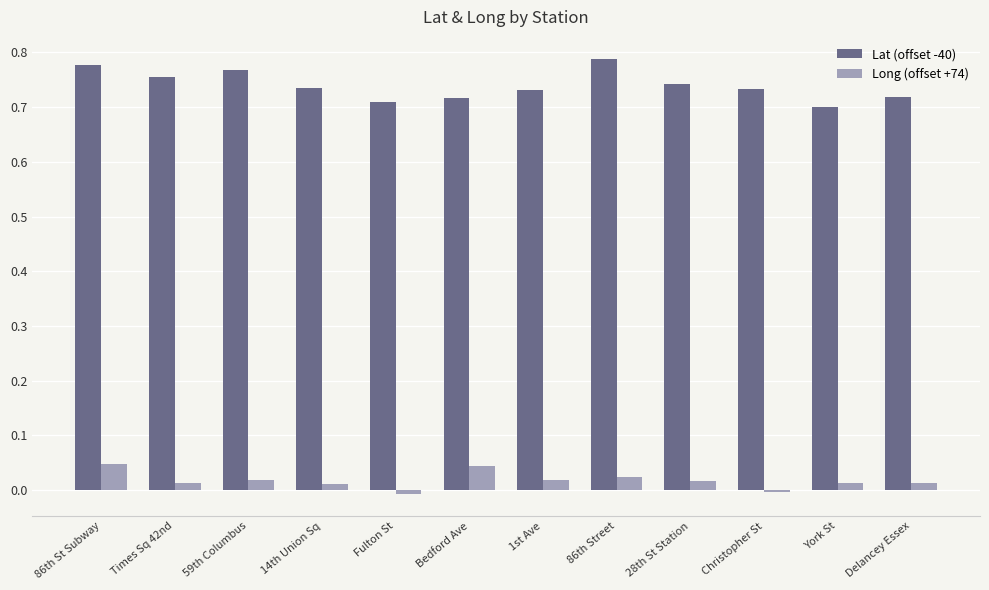

How many categories are shown in the chart?

12